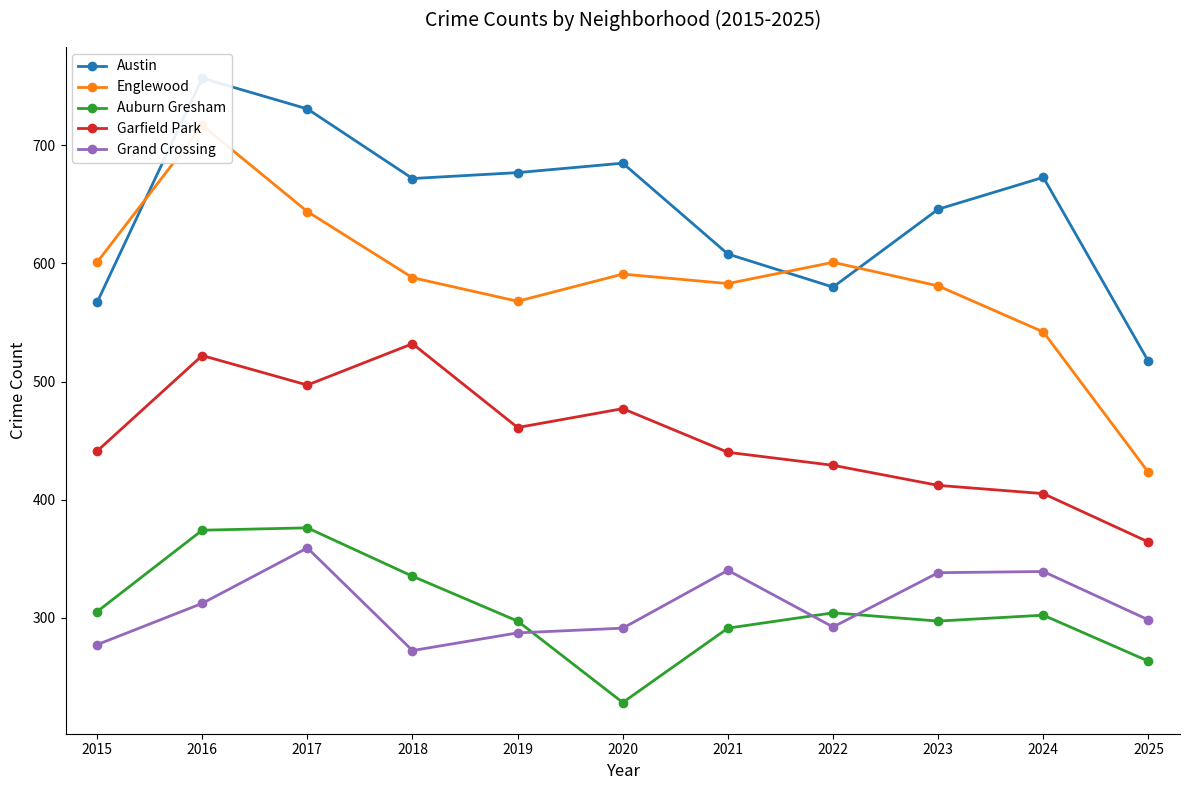

Reading left to right, extract all data points from this chart.

Austin: 2015=567	2016=757	2017=731	2018=672	2019=677	2020=685	2021=608	2022=580	2023=646	2024=673	2025=517
Englewood: 2015=601	2016=717	2017=644	2018=588	2019=568	2020=591	2021=583	2022=601	2023=581	2024=542	2025=423
Auburn Gresham: 2015=305	2016=374	2017=376	2018=335	2019=297	2020=228	2021=291	2022=304	2023=297	2024=302	2025=263
Garfield Park: 2015=441	2016=522	2017=497	2018=532	2019=461	2020=477	2021=440	2022=429	2023=412	2024=405	2025=364
Grand Crossing: 2015=277	2016=312	2017=359	2018=272	2019=287	2020=291	2021=340	2022=292	2023=338	2024=339	2025=298